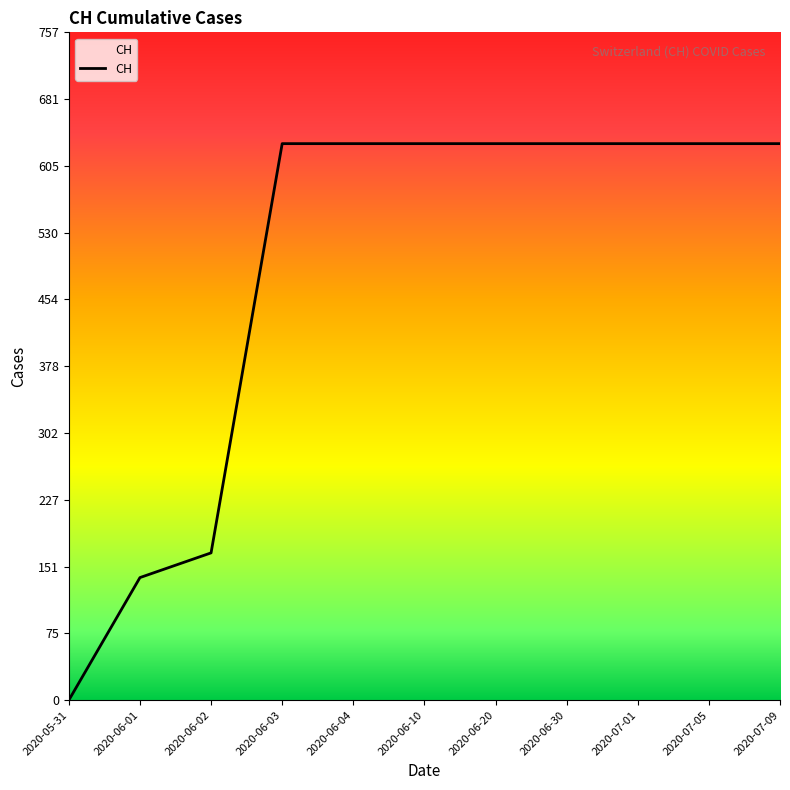

What is the change in value from 2020-06-01 to 2020-06-03?

+492